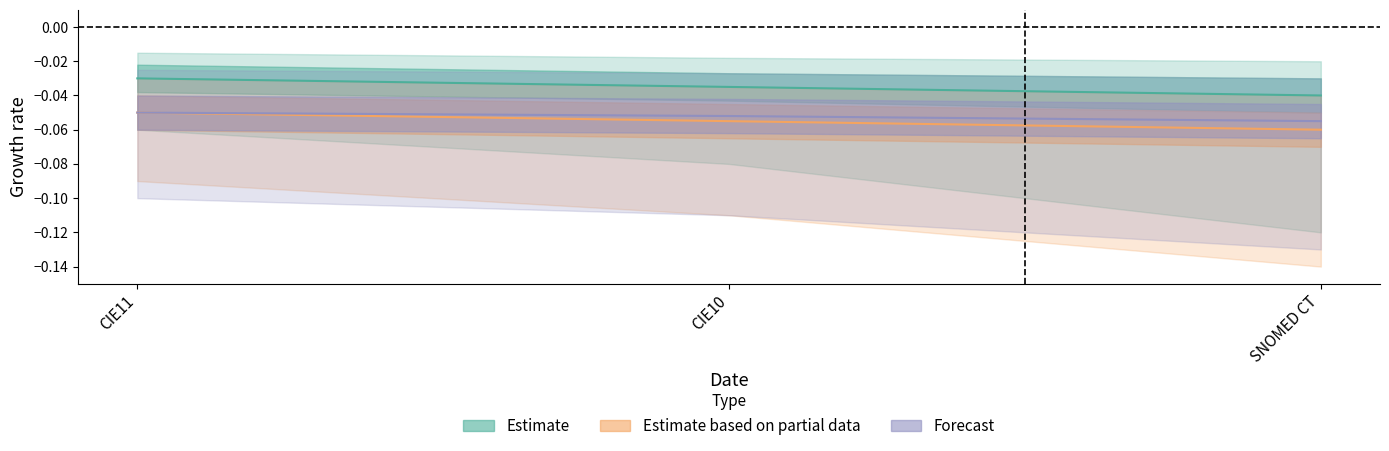

Reading left to right, list all the values displayed in this chart.

Estimate: CIE11=-0.0	CIE10=-0.0	SNOMED CT=-0.0
Estimate based on partial data: CIE11=-0.1	CIE10=-0.1	SNOMED CT=-0.1
Forecast: CIE11=-0.1	CIE10=-0.1	SNOMED CT=-0.1